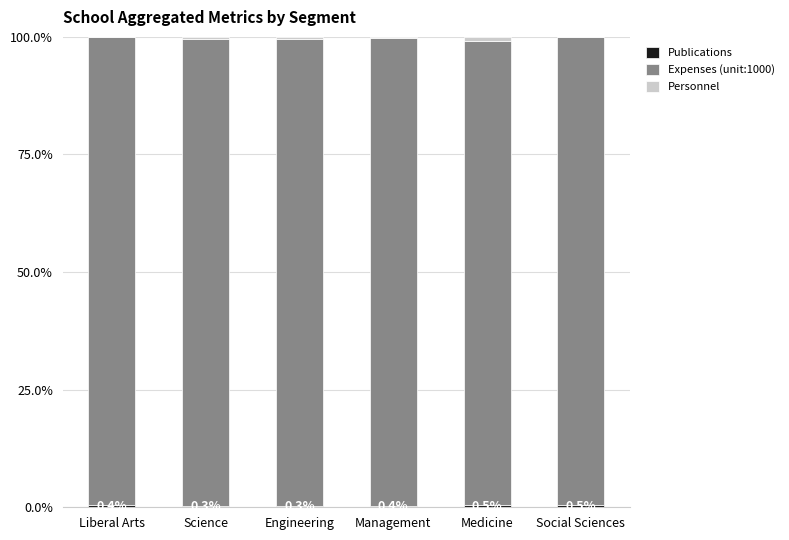

Rank the series at Engineering from lowest to highest value.

Publications, Personnel, Expenses (unit:1000)